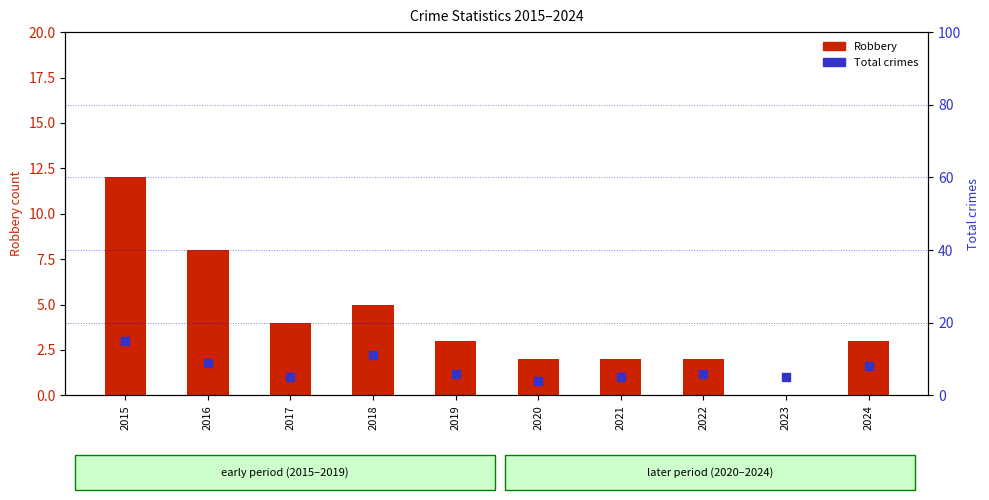

At which category is the sum across all series the highest?

2015